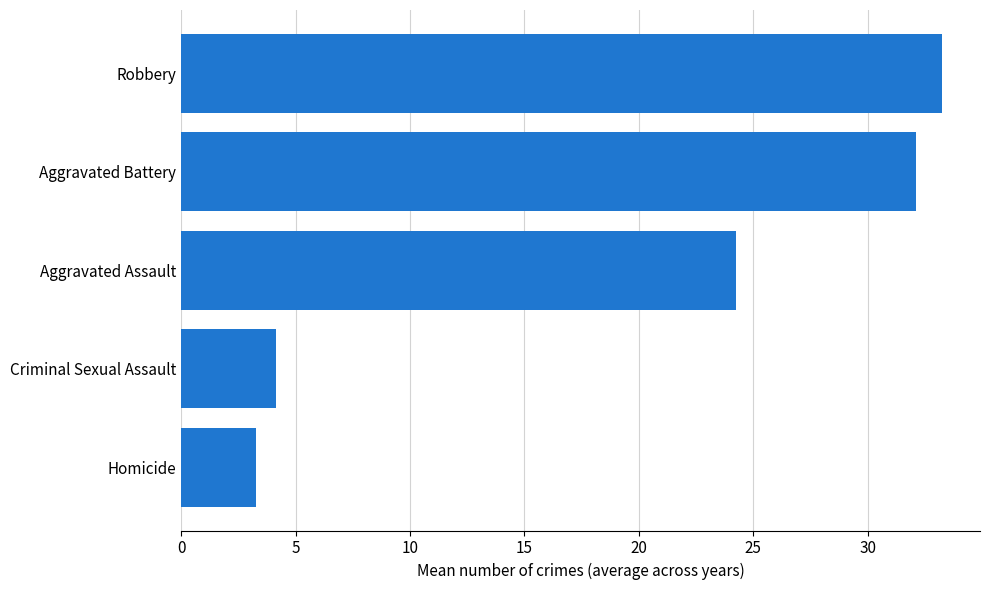

Which label corresponds to the largest value in the chart?

Robbery